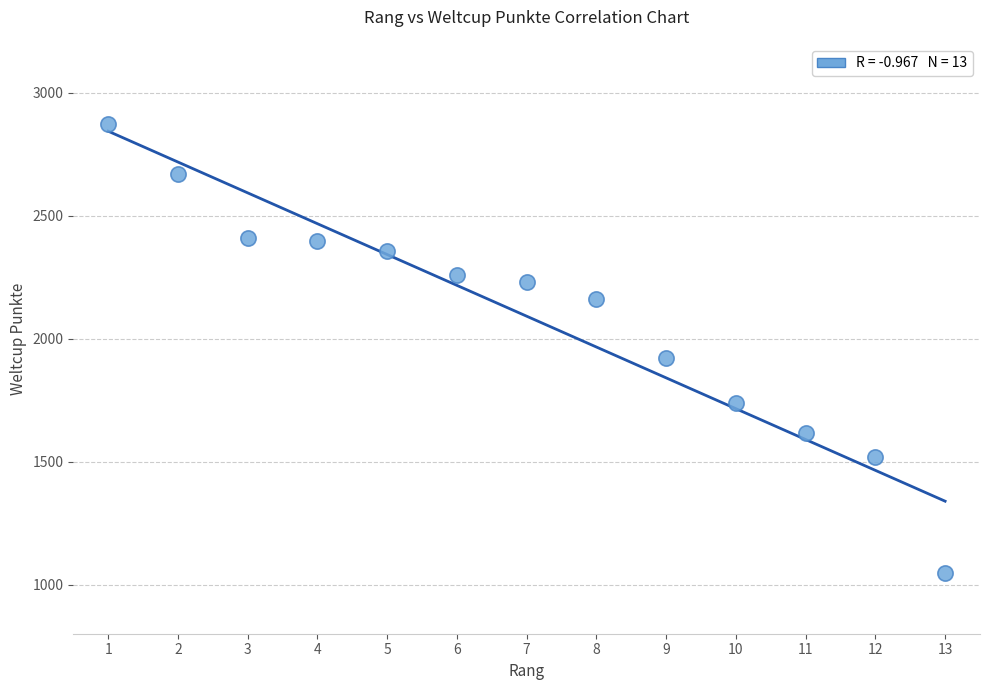

What Y value in the scatter plot is closest to 1959?

1923